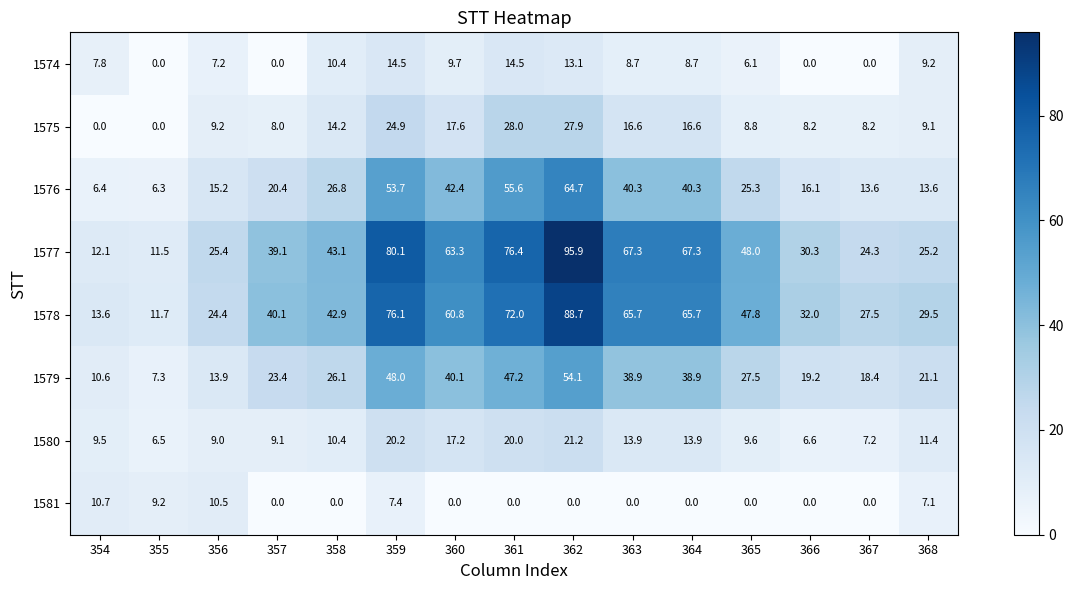

What is the difference between the second highest and minimum values in the 1578 series?

64.4